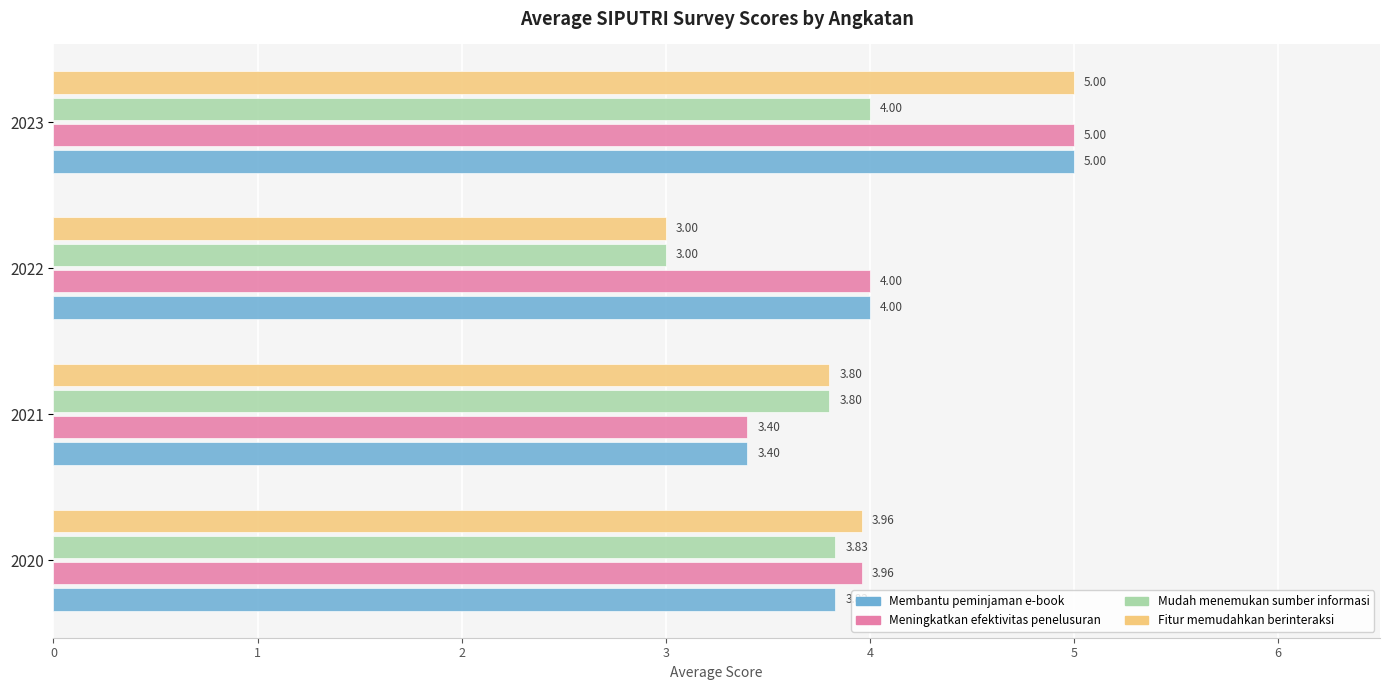

What is the difference between the highest and lowest values at 2023?

1.0